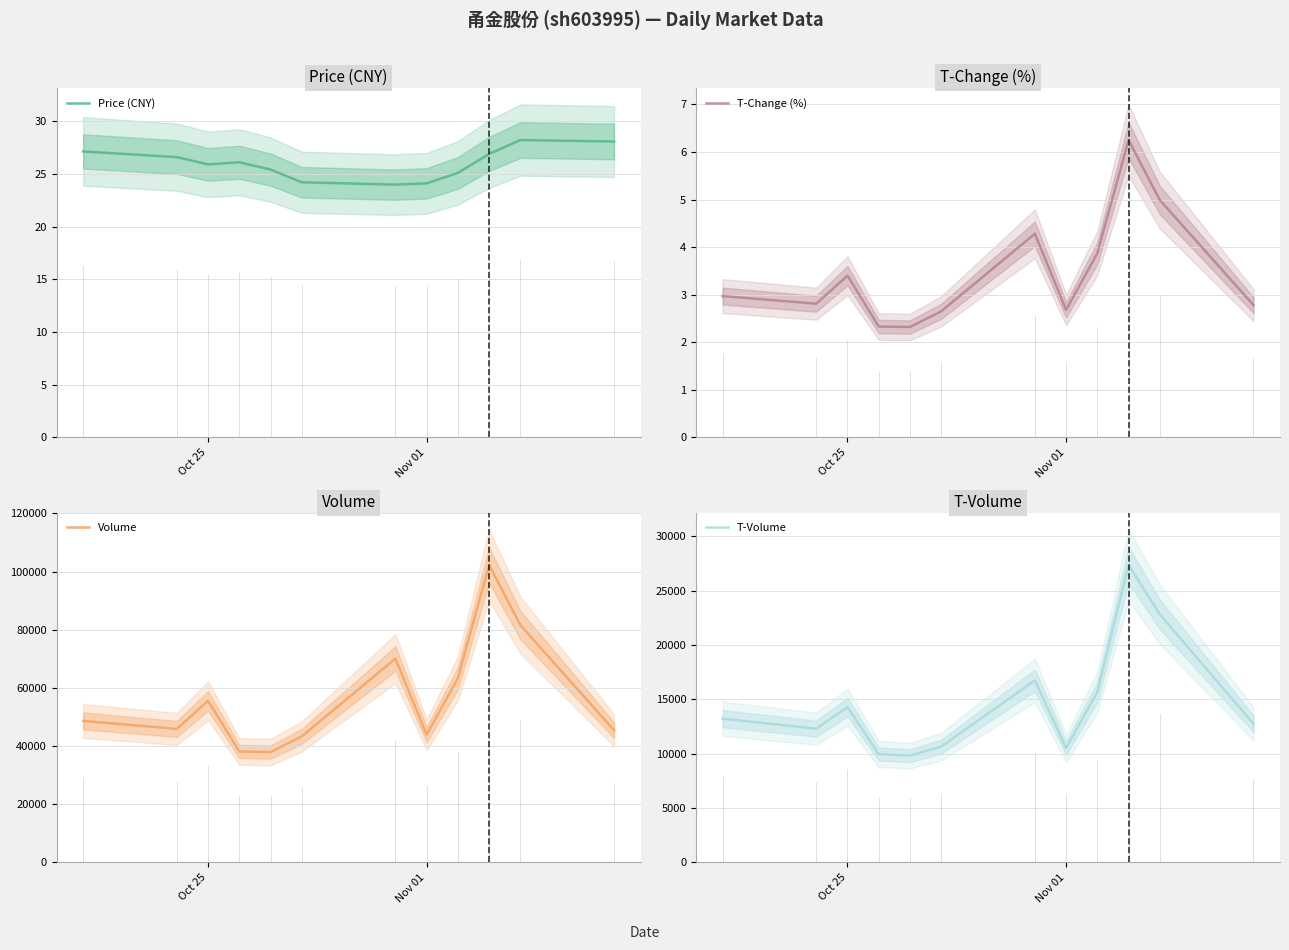

What are all the series names shown in the legend?

Price (CNY), T-Change (%), Volume, T-Volume